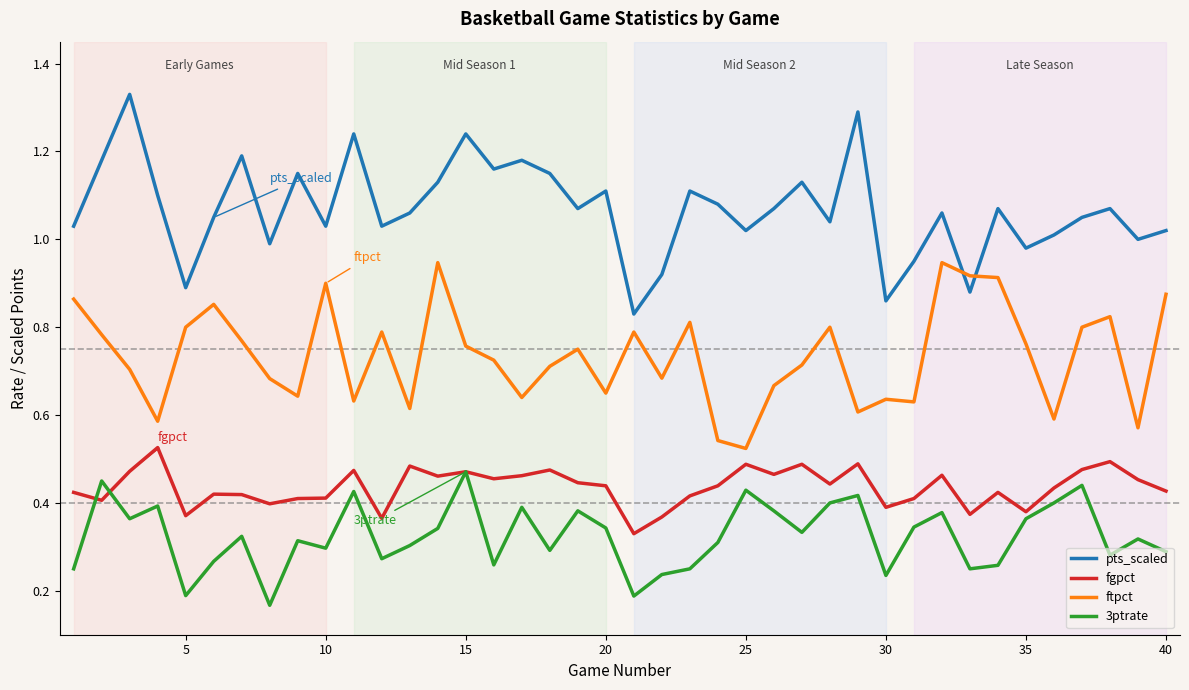

Rank the series by their maximum value, from highest to lowest.

pts_scaled, ftpct, fgpct, 3ptrate